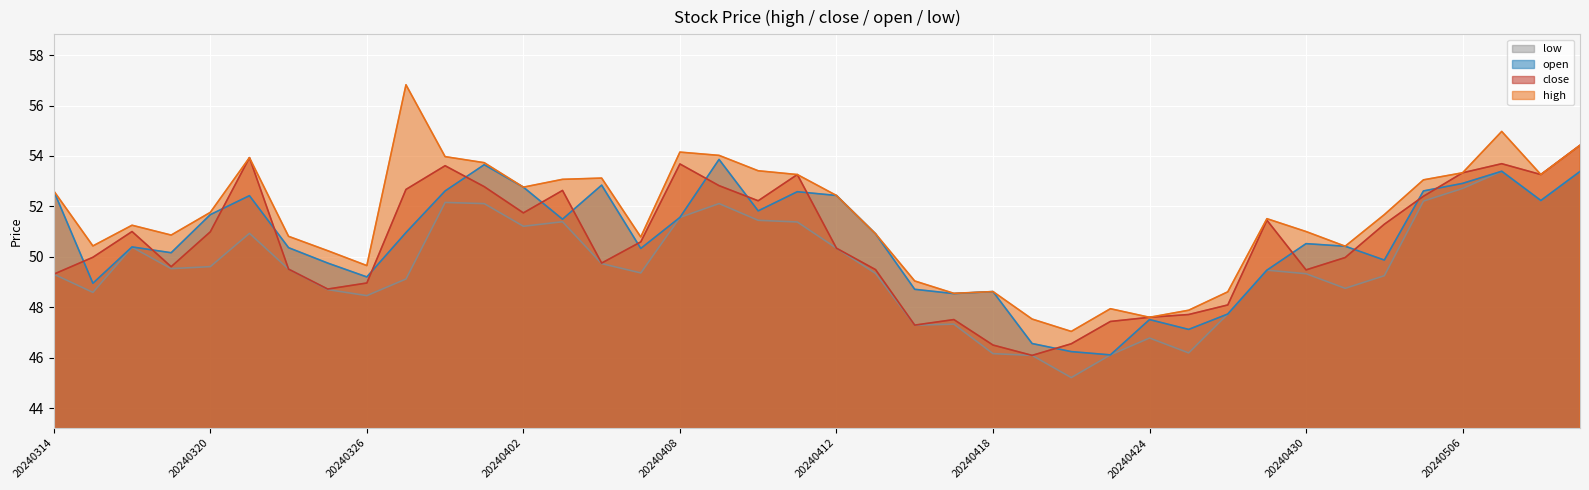

What is the sum of all open values?

2025.4